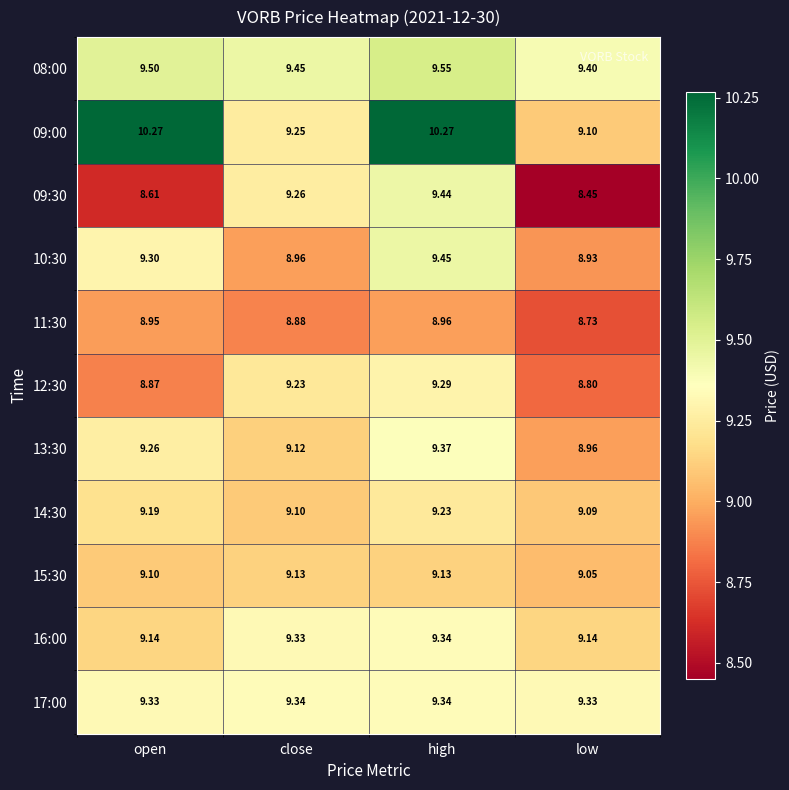

Which category has the lowest value across all series?

low